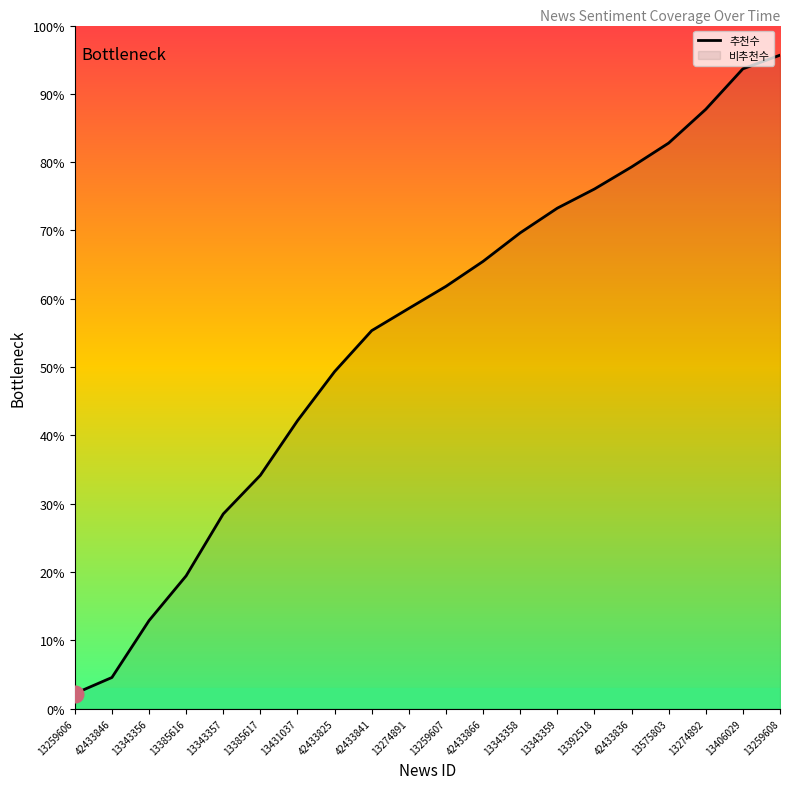

What is the greatest value displayed?

95.7